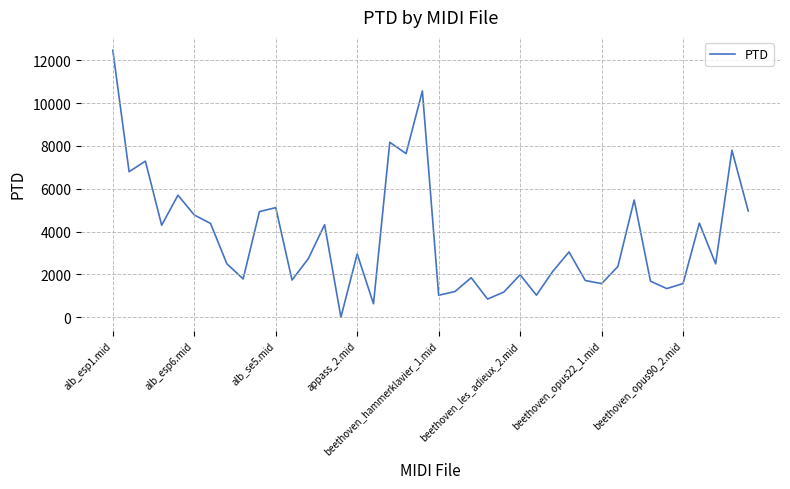

What is the difference between the maximum and minimum values?

12466.7